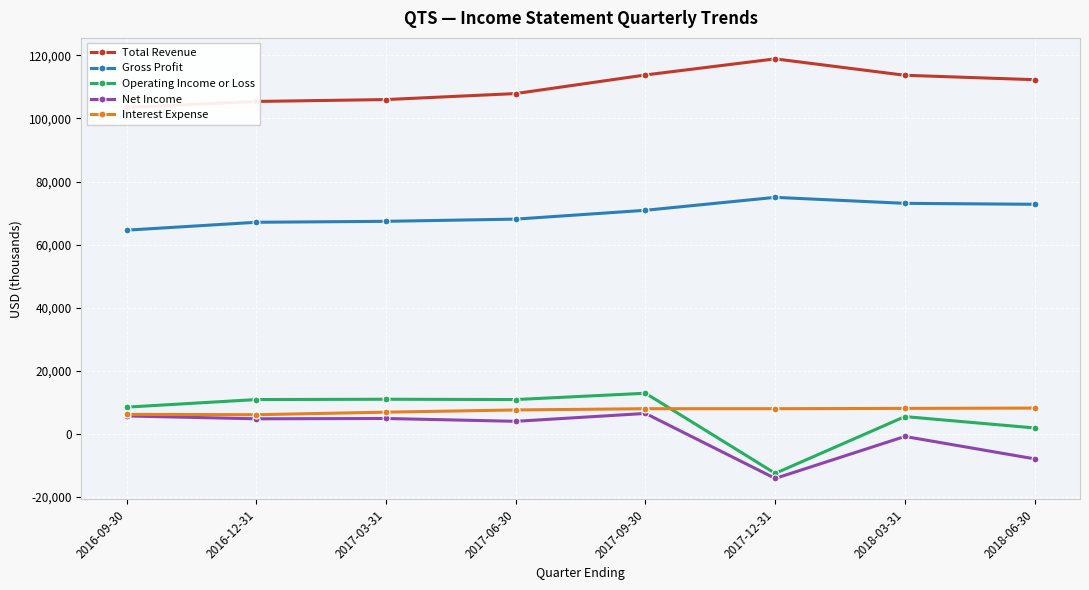

Where is the first local minimum for Interest Expense?

2016-12-31